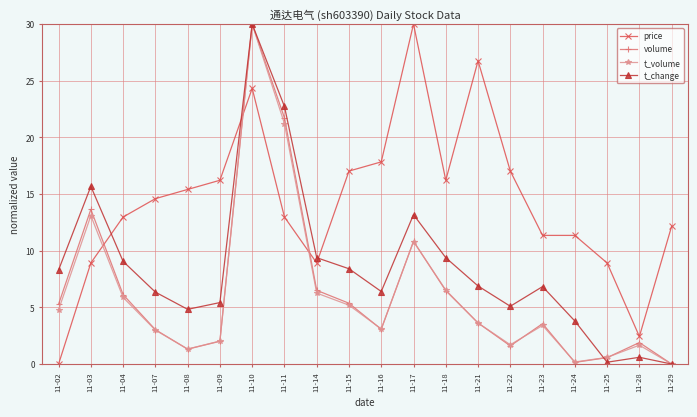

True or false: volume and t_change cross at least once.

True